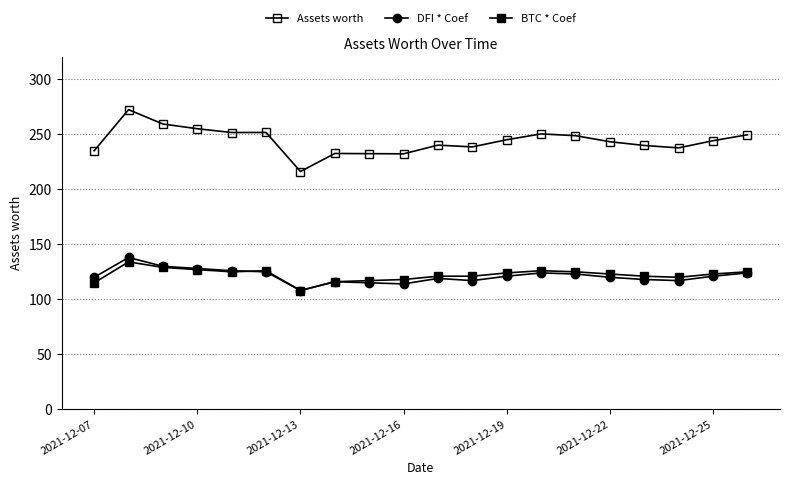

Which series has the widest spread of values?

Assets worth